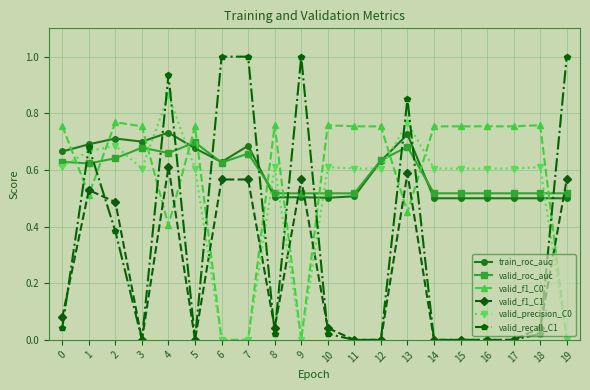

Is the value of valid_roc_auc at 4 greater than the value of train_roc_auc at 3?

No